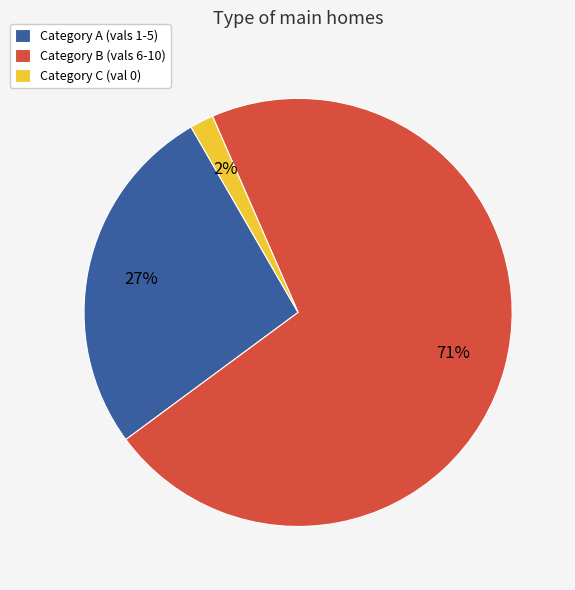

Which slice is the largest?

Category B (vals 6-10)